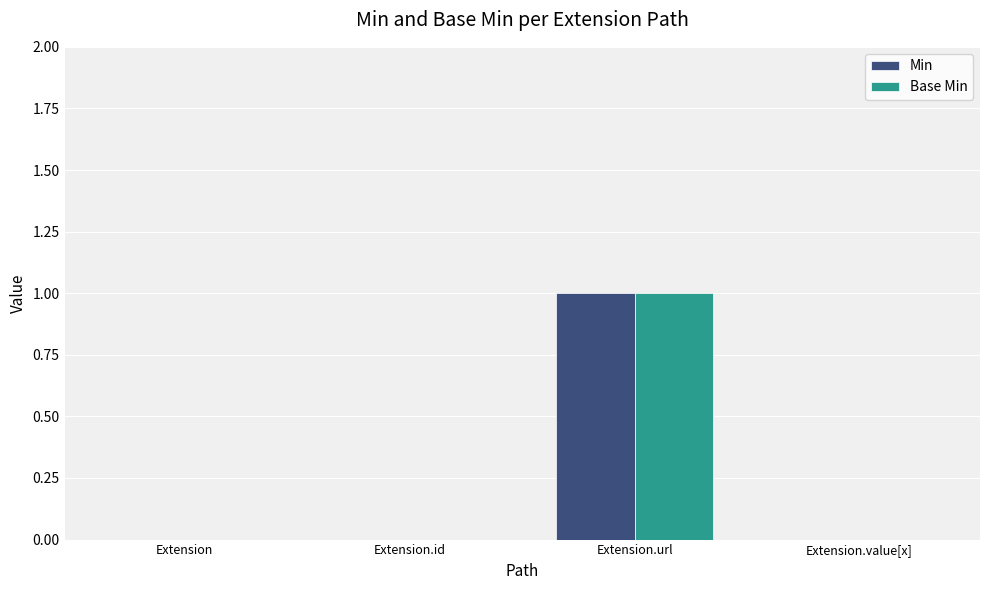

At which category is the sum across all series the highest?

Extension.url